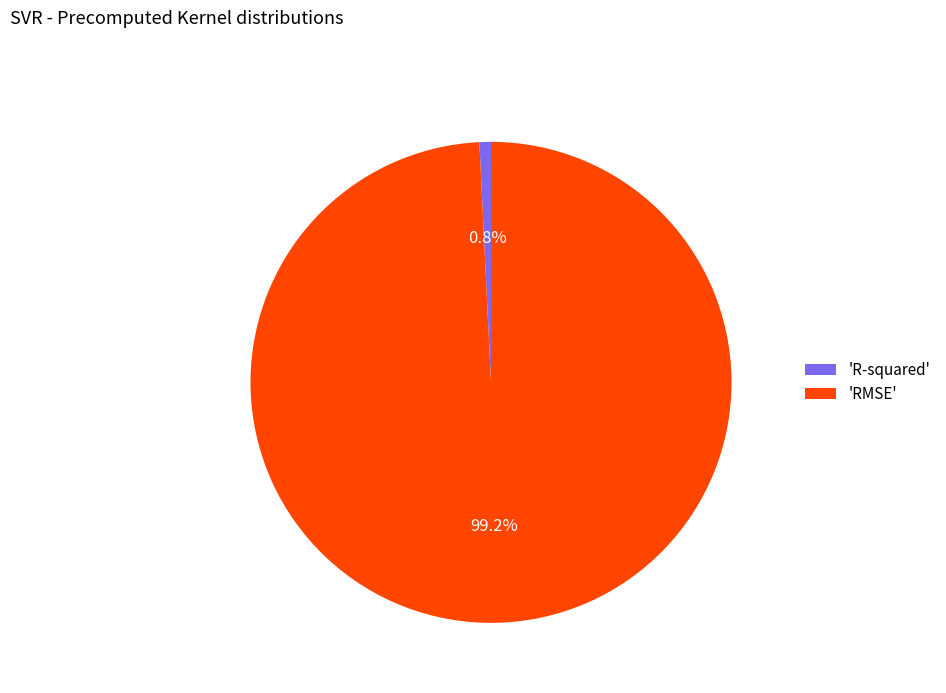

Does 'R-squared' represent more than half of the total?

No